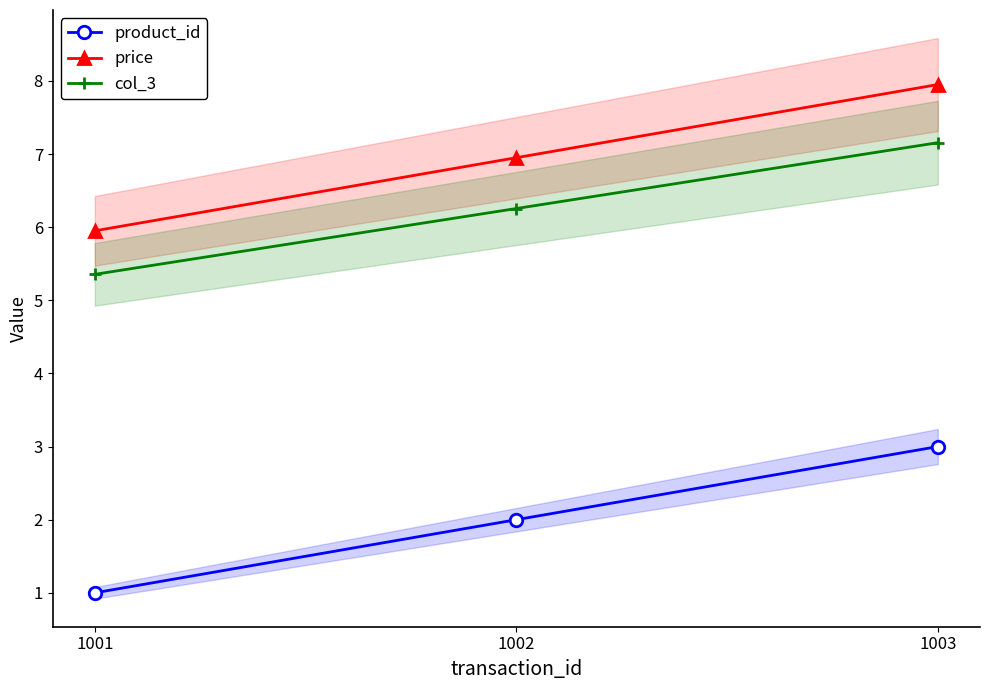

Which series has the widest spread of values?

product_id